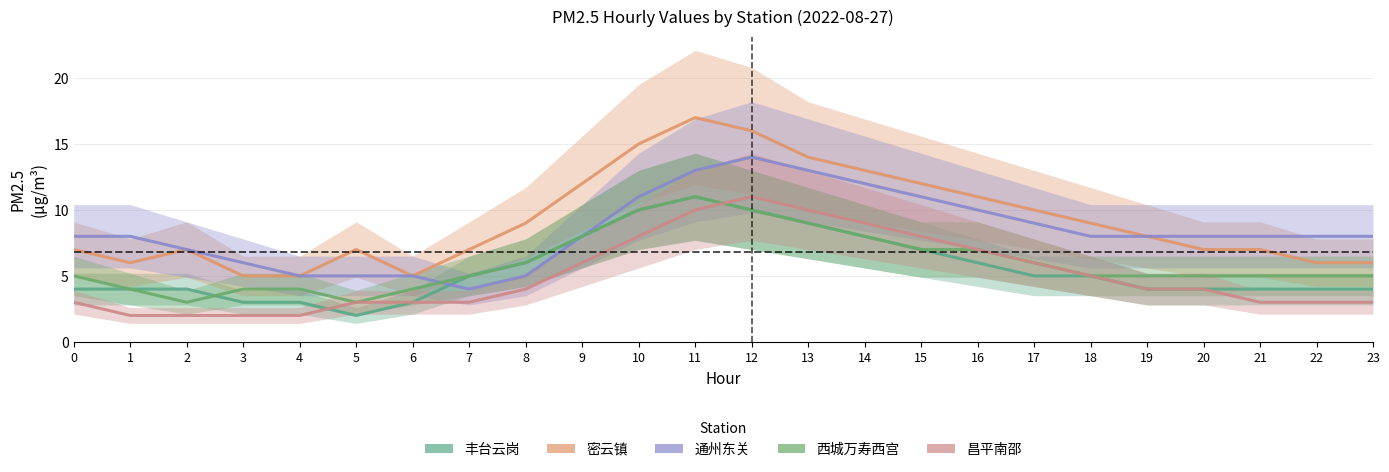

True or false: 昌平南邵 and 密云镇 intersect in this chart.

False